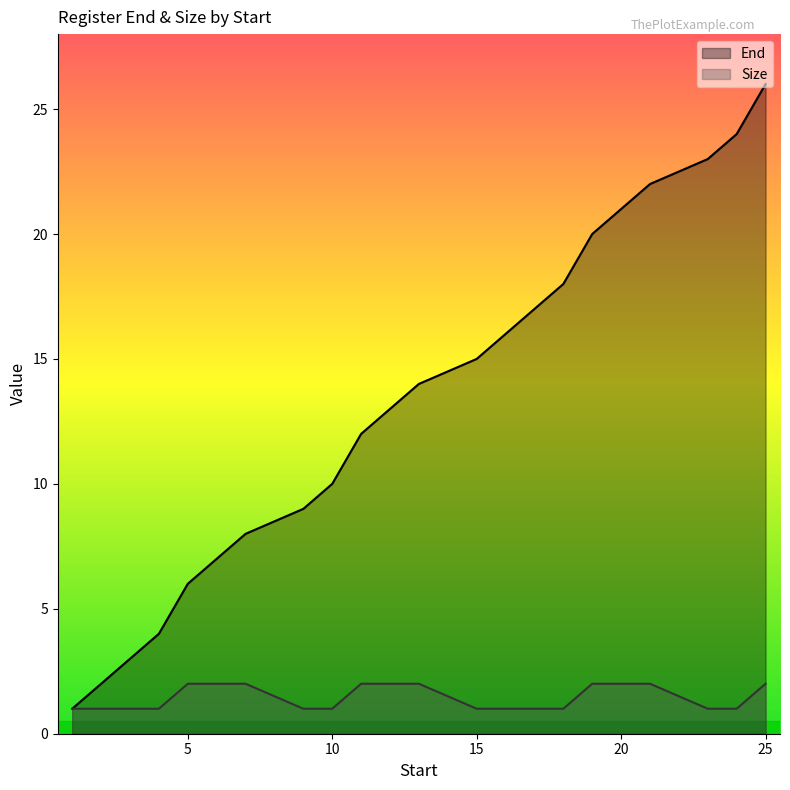

At which category is the sum across all series the highest?

25